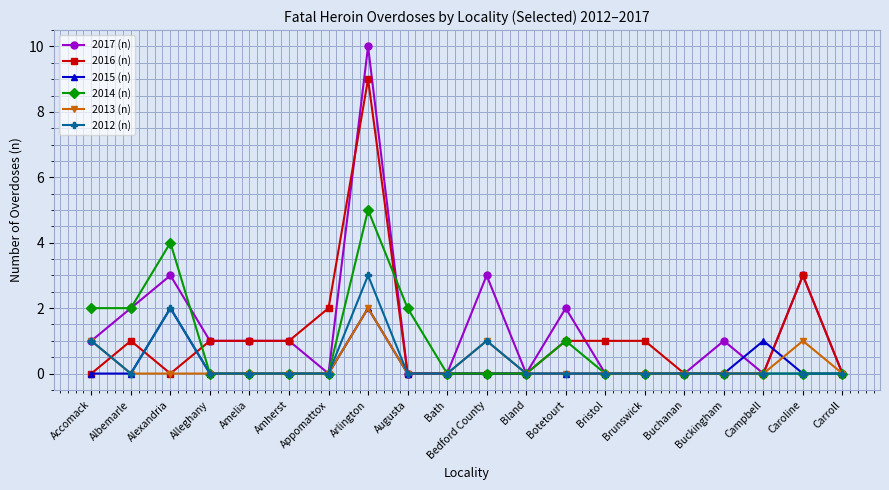

True or false: 2016 (n) and 2012 (n) intersect in this chart.

True